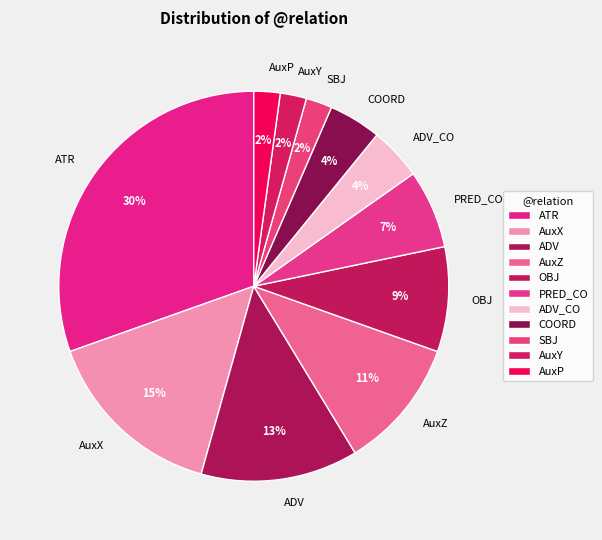

Count the number of slices in the pie.

11